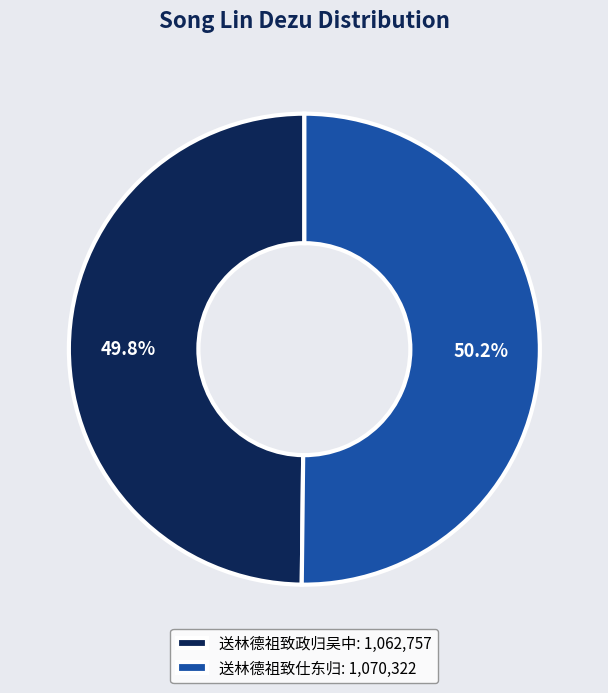

The 送林德祖致仕东归 slice represents 58% of the pie. True or false?

False